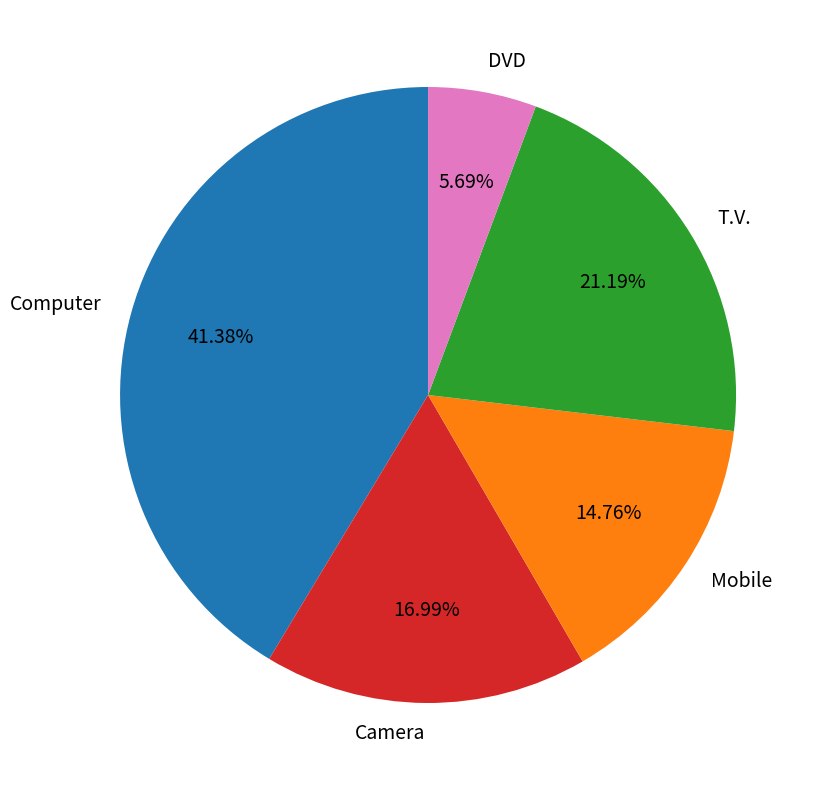

Is it true that Camera is 17% of the pie?

True